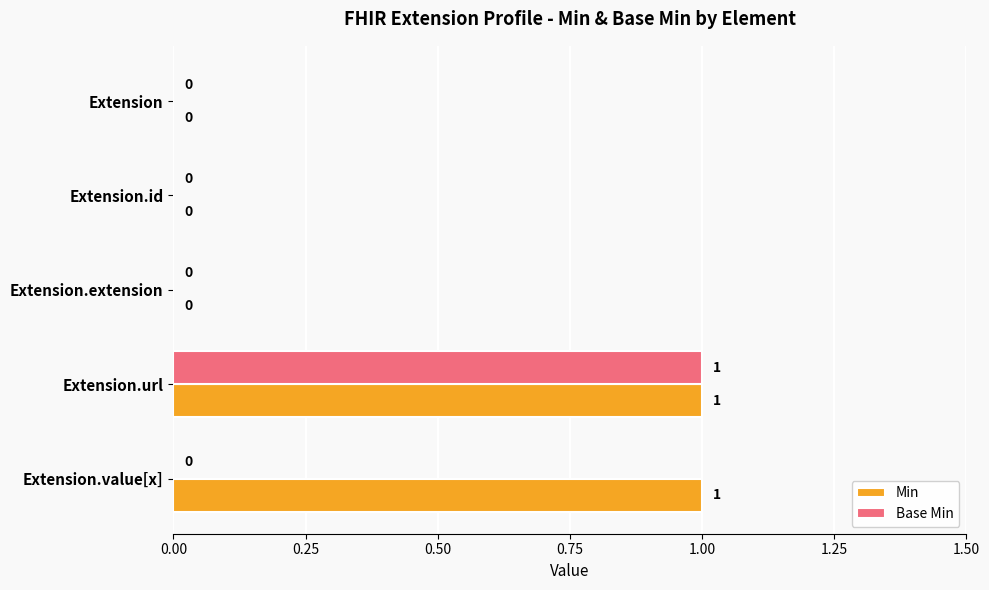

True or false: Min has a value of 1 at Extension.url.

True